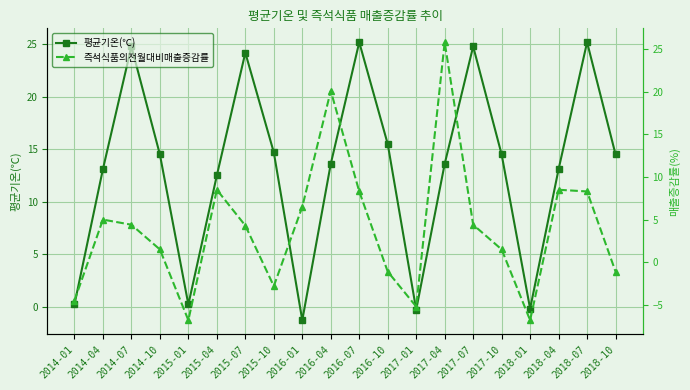

Between 2018-07 and 2015-07, which is larger?

2018-07